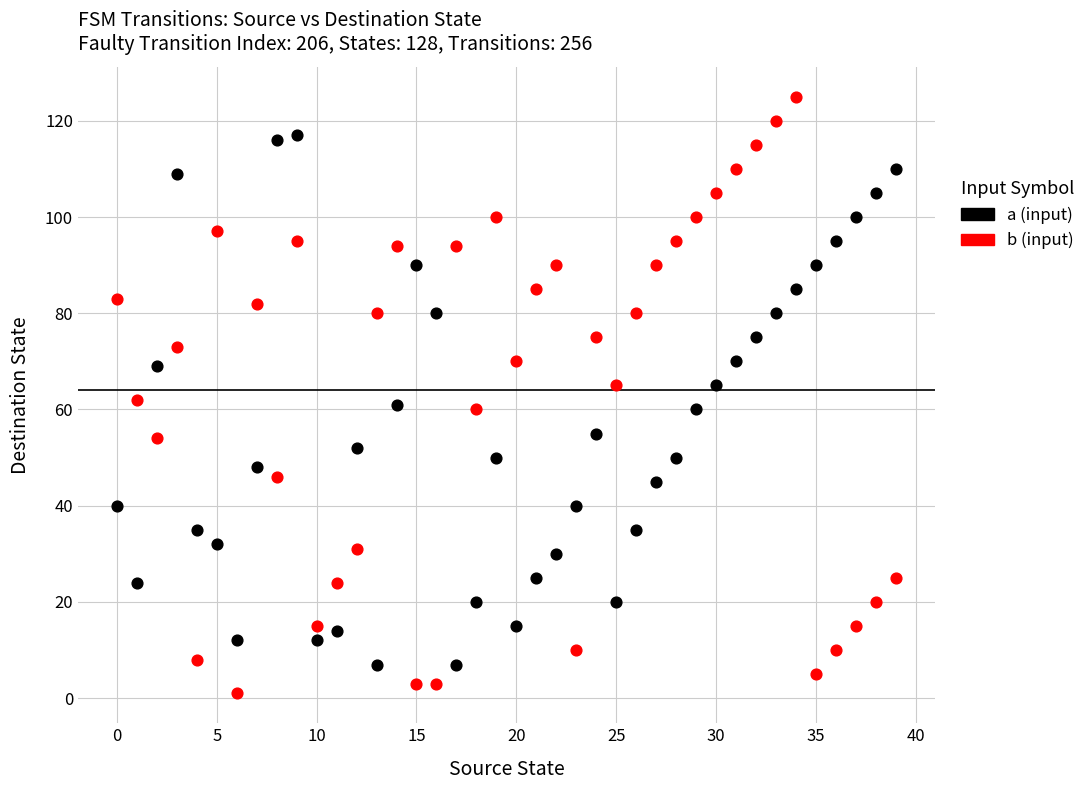

Across all data points, what is the range of Y values (max minus min)?

124